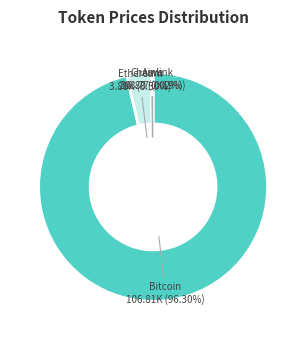

To the nearest percent, what percentage of the pie is Bitcoin?

96%